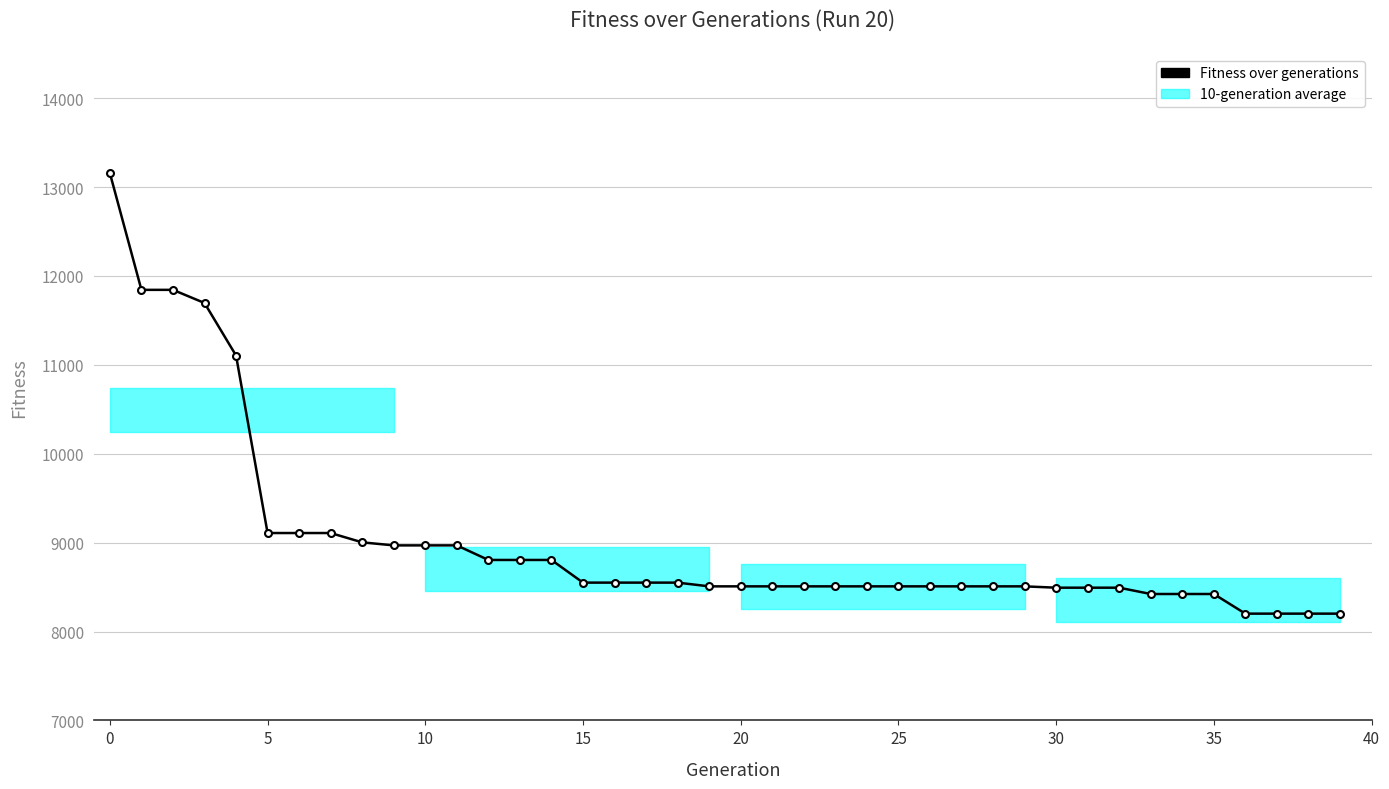

What is the value of the 20th point from the left?

8508